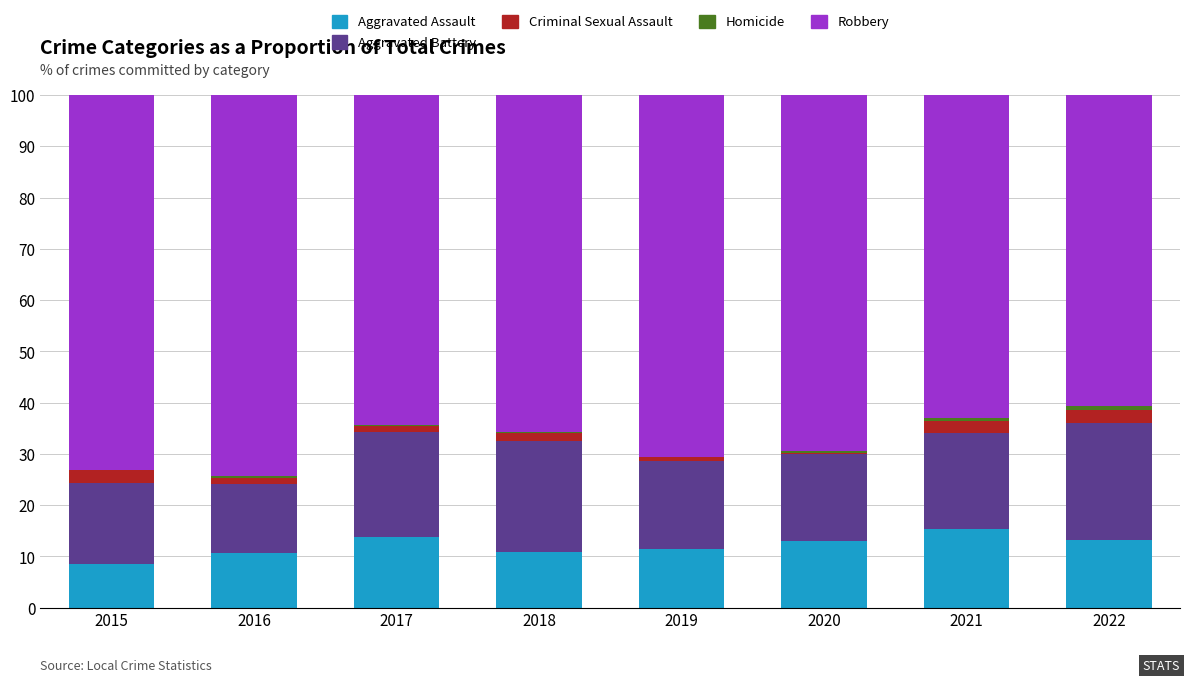

What is the highest value of the Aggravated Assault series?

15.3